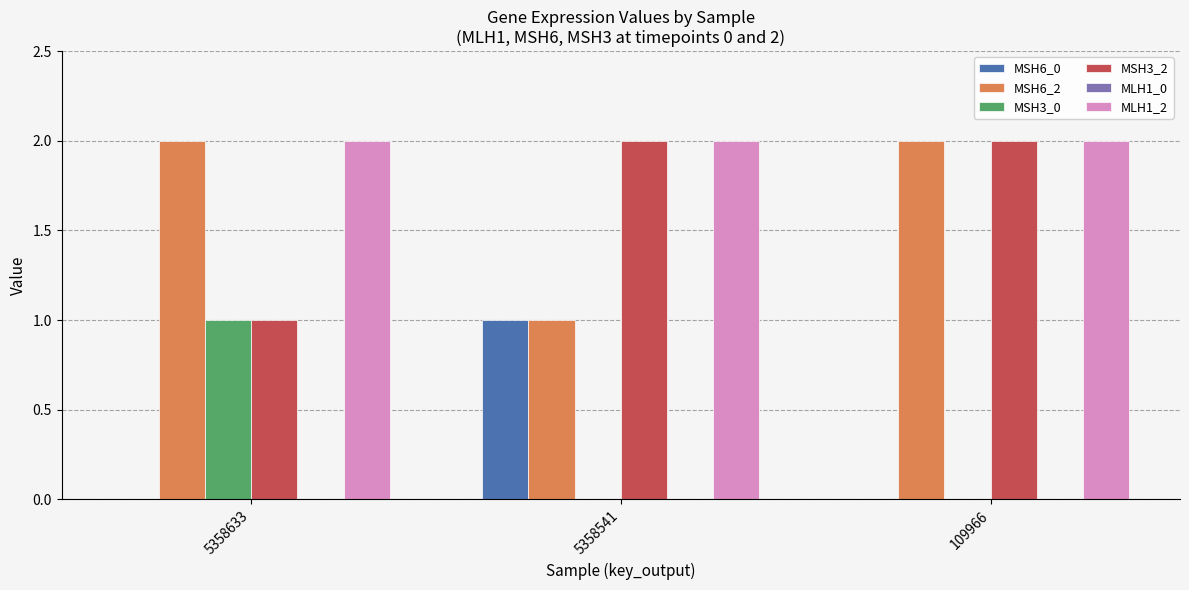

The value of MSH6_2 at 5358633 is 4. True or false?

False